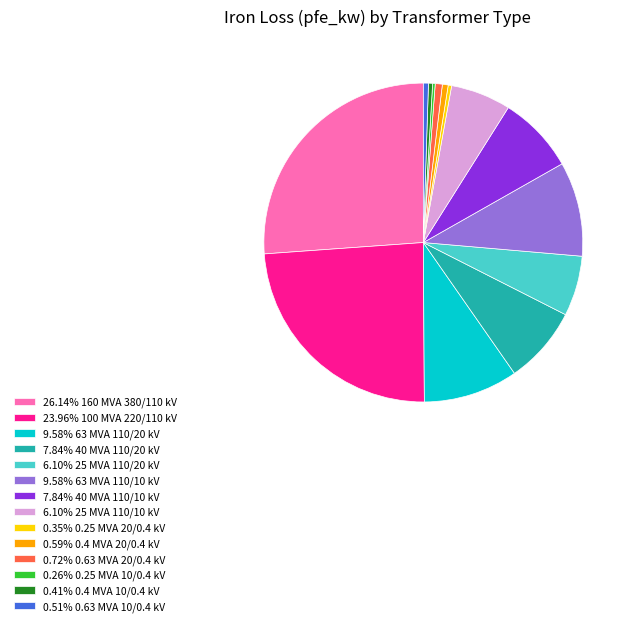

Does 0.59% 0.4 MVA 20/0.4 kV account for over 50% of the chart?

No